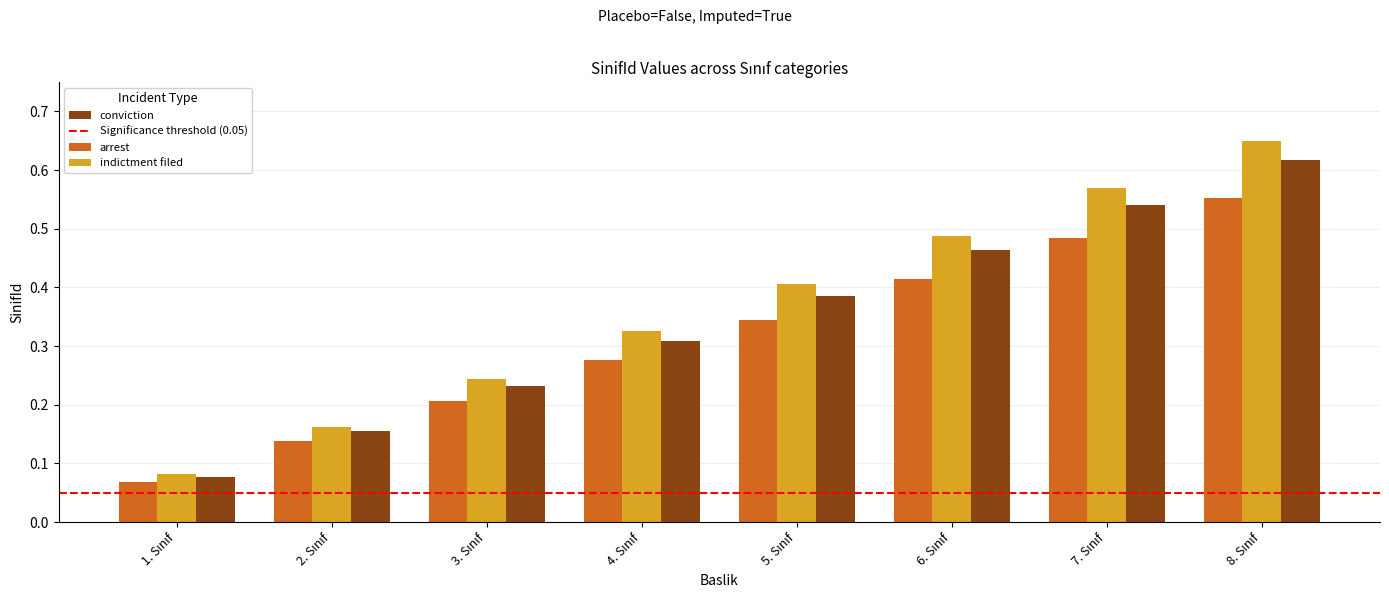

Rank the series by their maximum value, from highest to lowest.

indictment filed, conviction, arrest